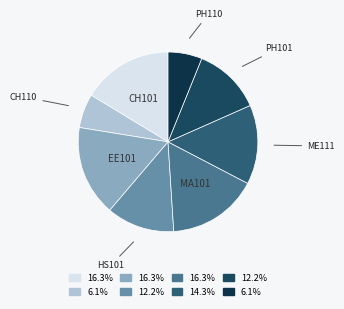

Does CH110 represent more than half of the total?

No